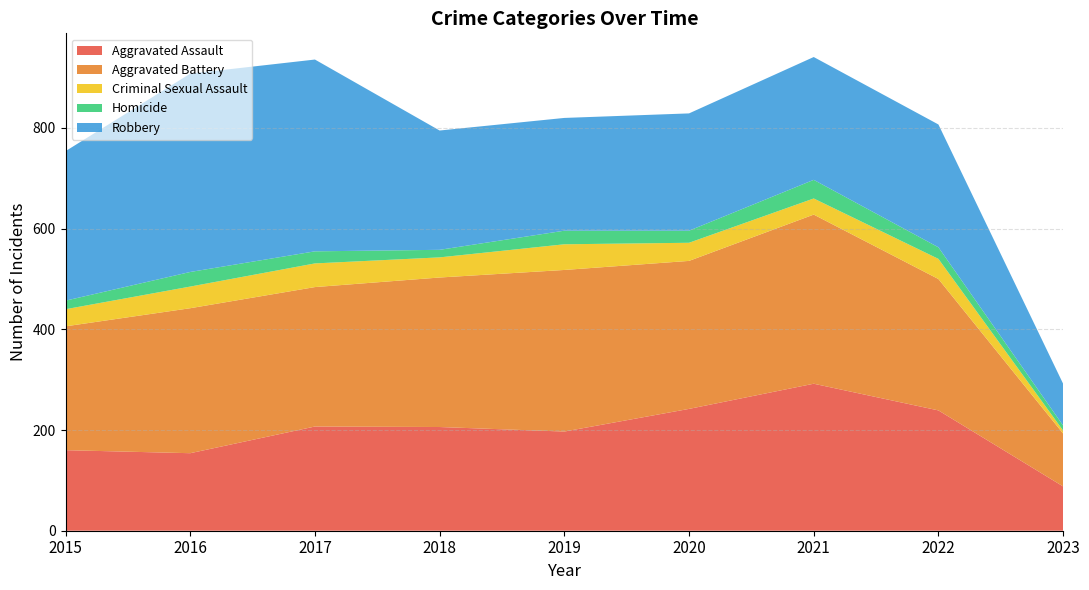

Reading left to right, what are all the values shown in this chart?

Aggravated Assault: 160	154	207	206	197	242	292	239	88
Aggravated Battery: 246	288	277	297	321	294	336	261	105
Criminal Sexual Assault: 34	43	47	40	51	36	32	40	6
Homicide: 17	29	24	15	27	24	37	23	10
Robbery: 297	394	381	237	224	233	244	244	83